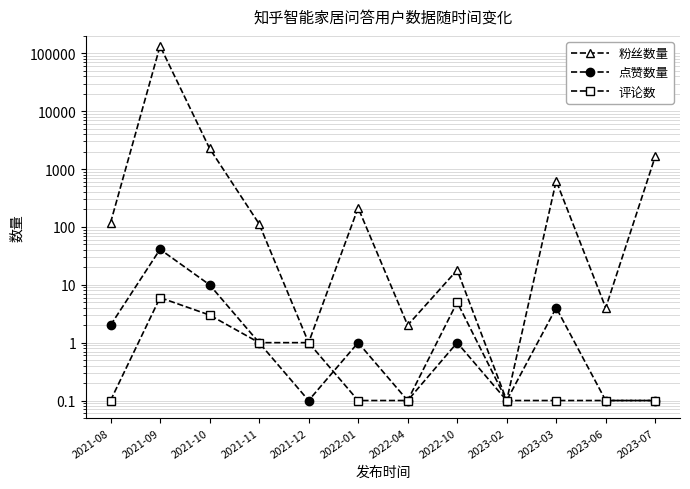

True or false: 粉丝数量 has more than 1 interior local peaks.

True